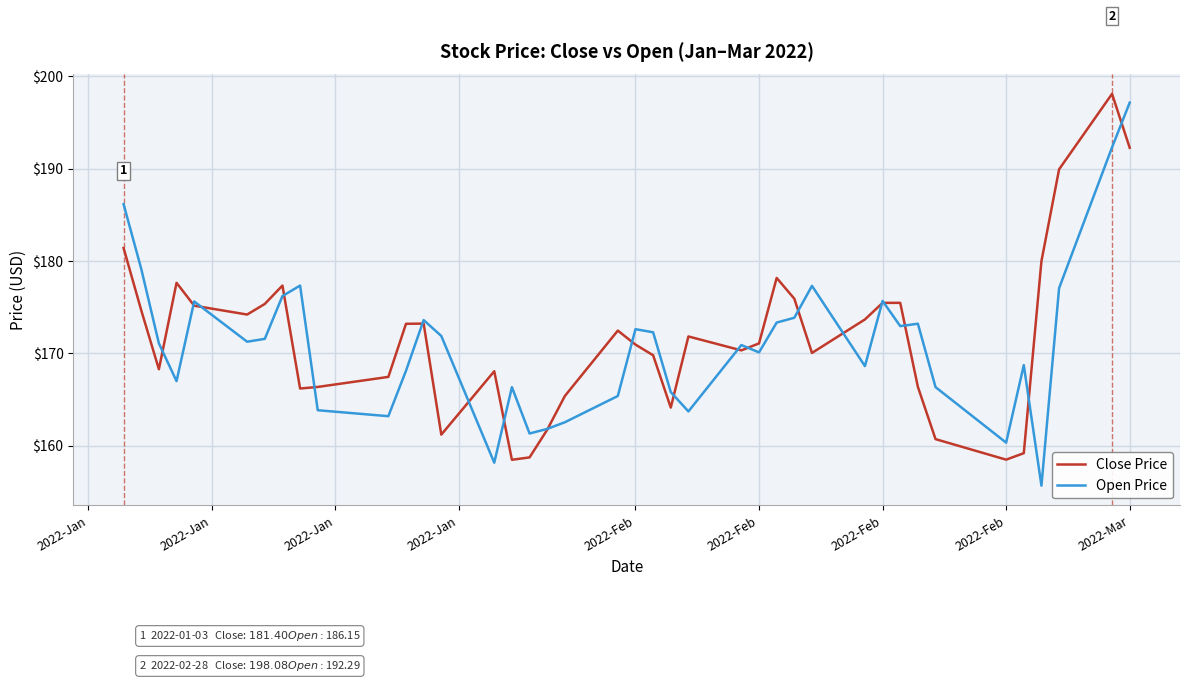

What is the smallest value displayed?

155.7